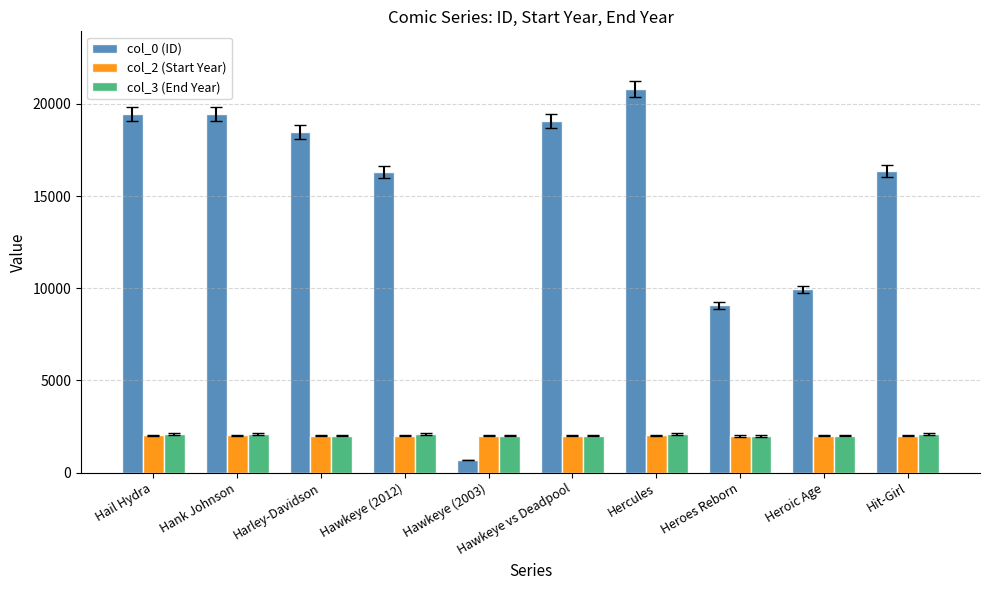

At how many categories does at least one series exceed 16682?

5